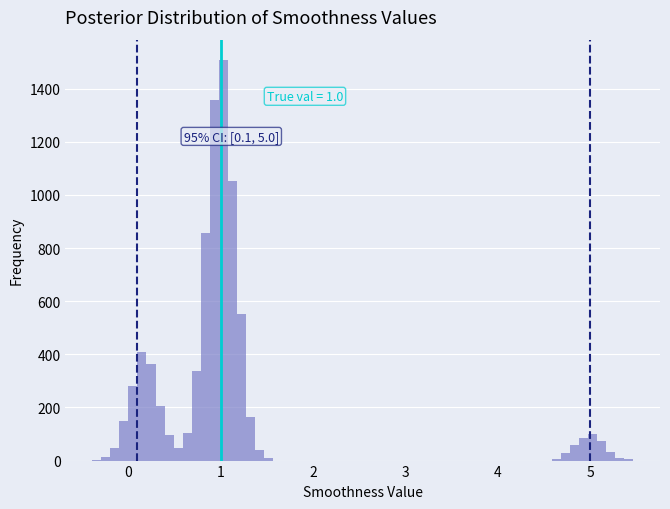

Around what value on the x-axis is the tallest bar? Give the approximate position of its centre, as read against the axis.

1.0